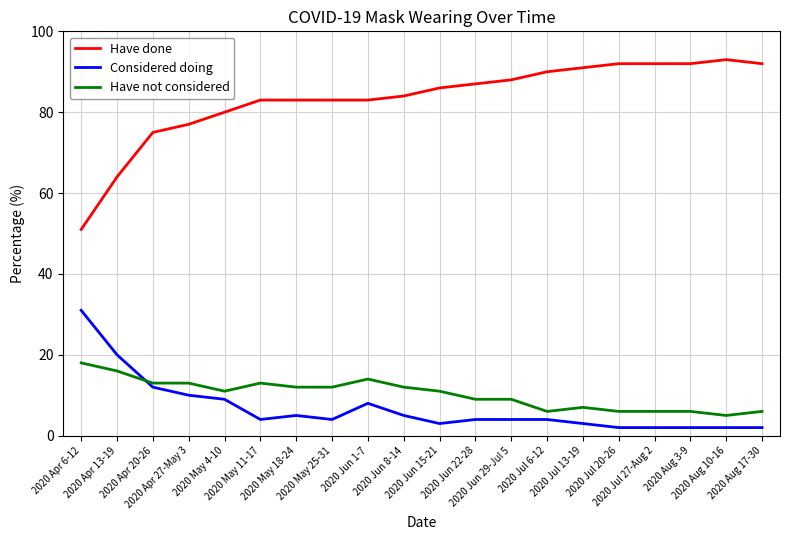

True or false: Considered doing and Have done cross at least once.

False